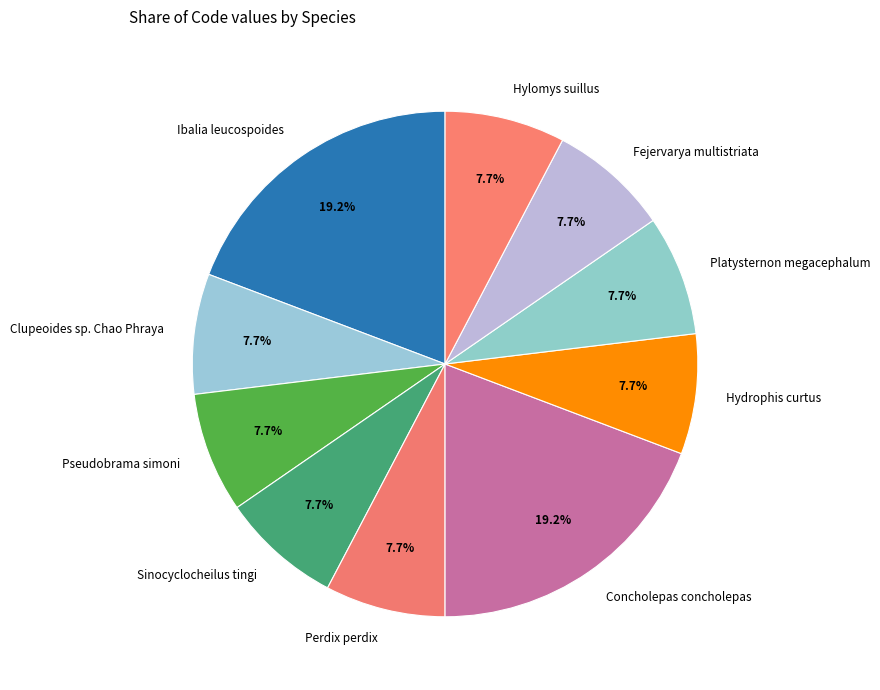

Approximately how many times larger is the value at Concholepas concholepas compared to Perdix perdix?

2.5